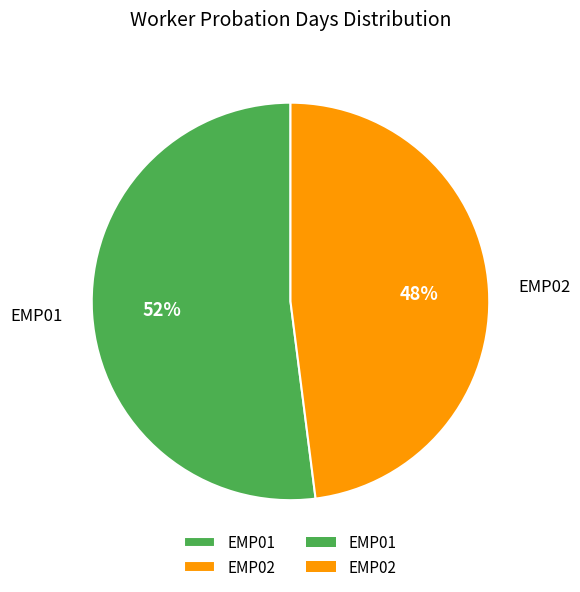

What is the smallest slice in the pie chart?

EMP02